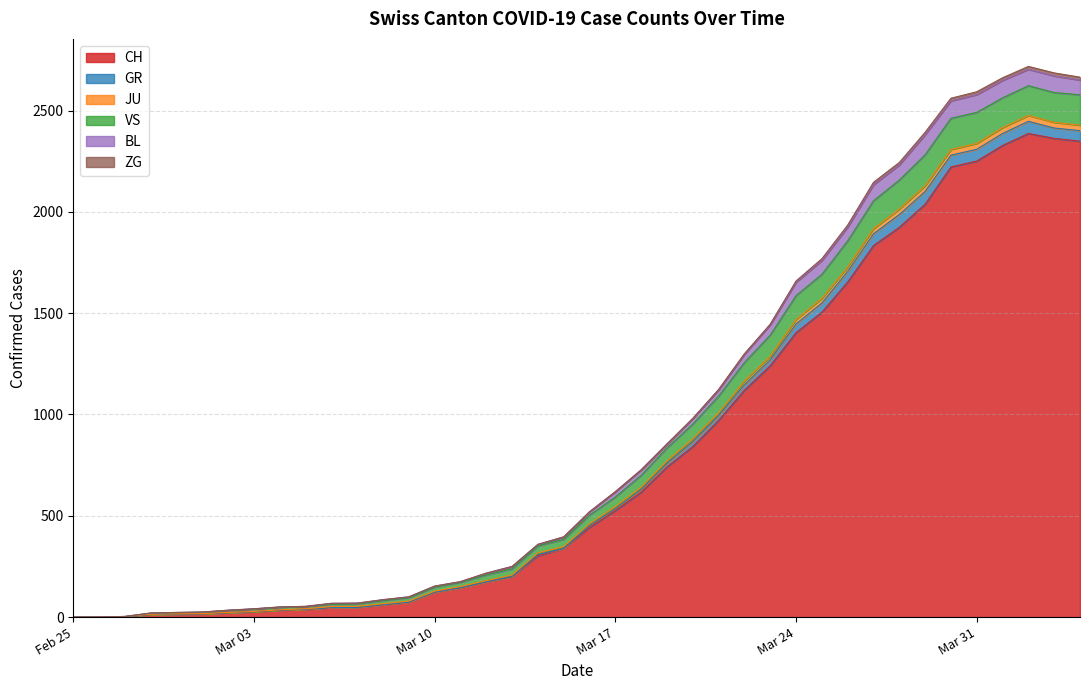

How many lines are shown in the chart?

6